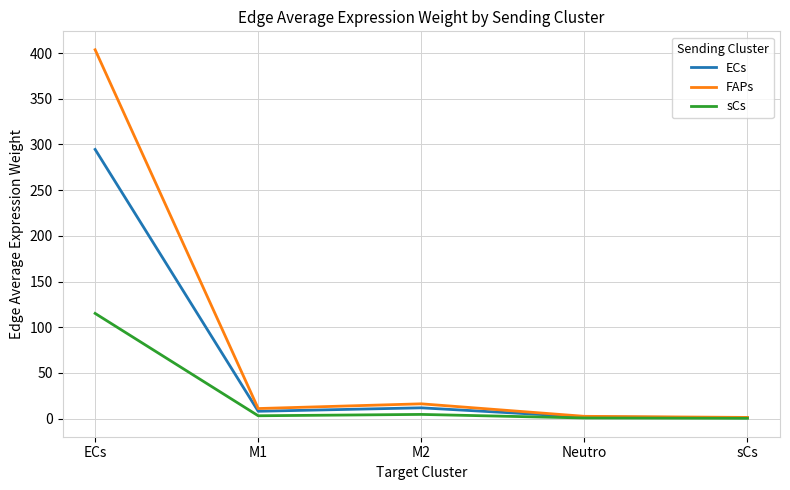

Does the chart have visible grid lines?

Yes